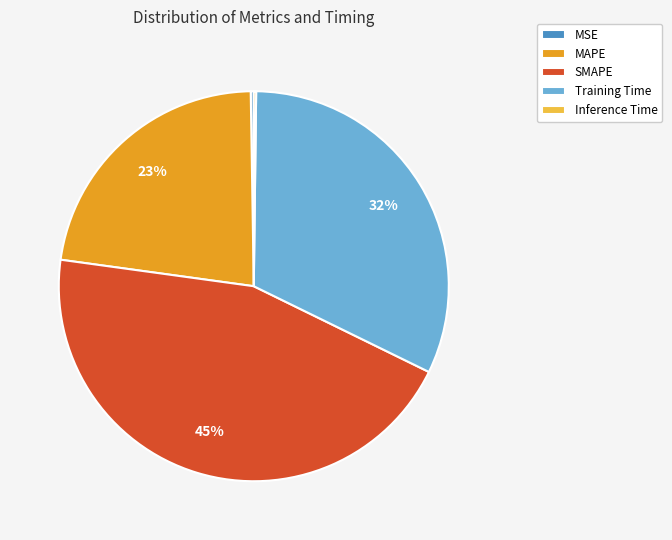

What percentage is the Training Time slice, to the nearest percent?

32%